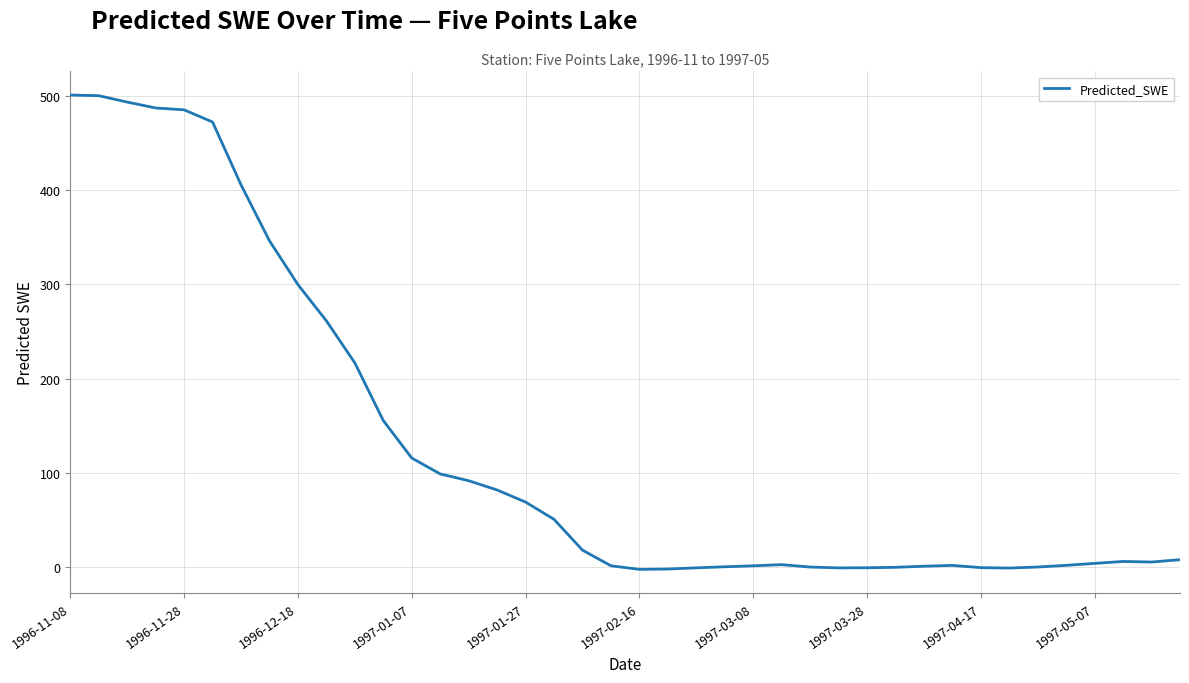

What is the maximum value shown in the chart?

500.6